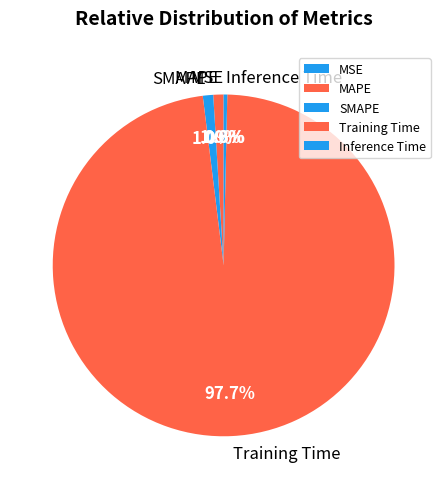

Combined, do Training Time and Inference Time account for over 50%?

Yes